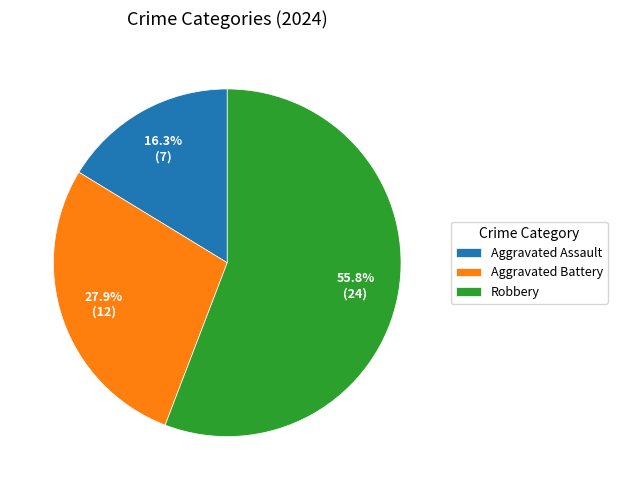

To the nearest percent, what is the difference between the Robbery and Aggravated Battery slice percentages?

28%